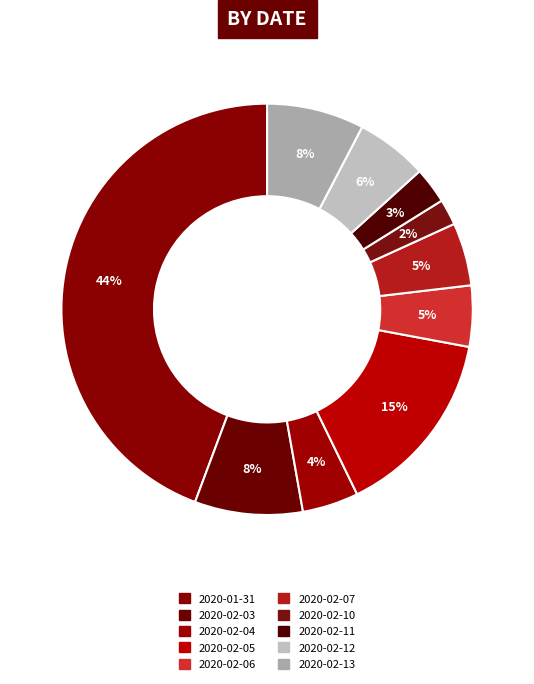

How many slices are in this pie chart?

10